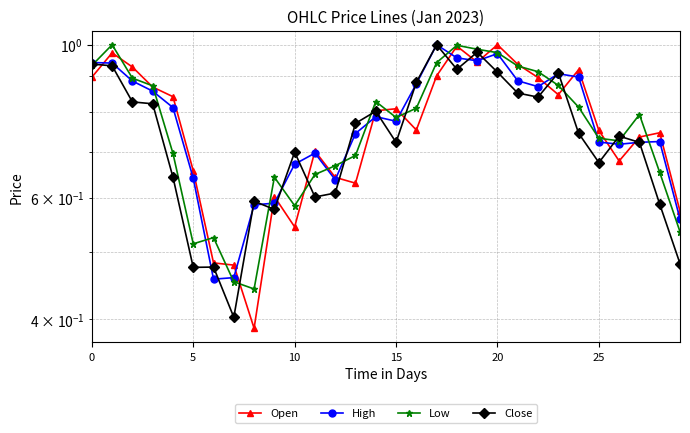

True or false: Close and High intersect in this chart.

True